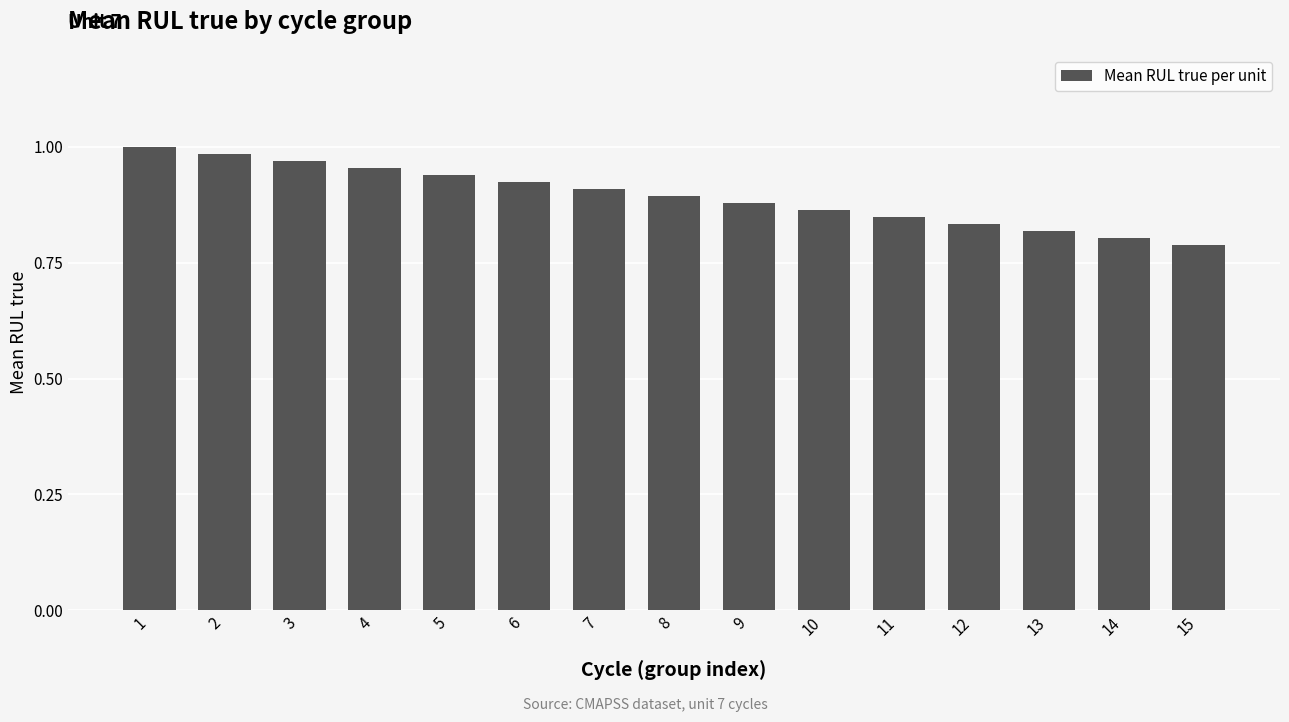

Are the bars grouped side by side (vs. stacked)?

No